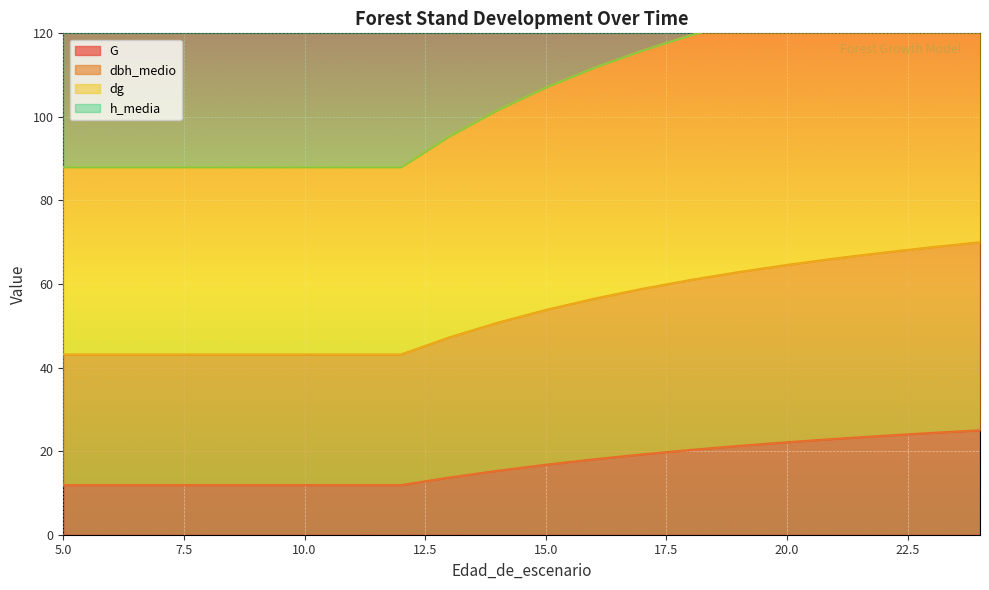

Which series changed the most between 9 and 22?

h_media